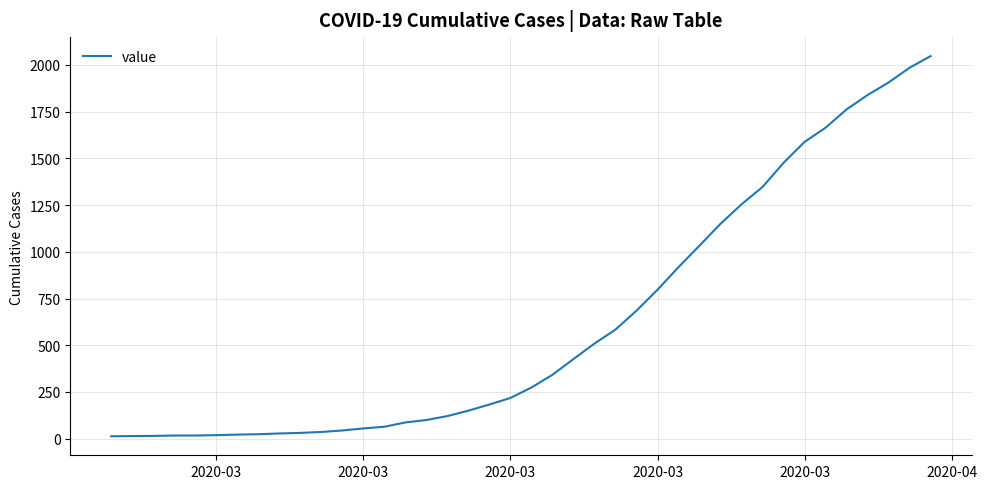

What is the difference between the maximum and minimum values?

2034